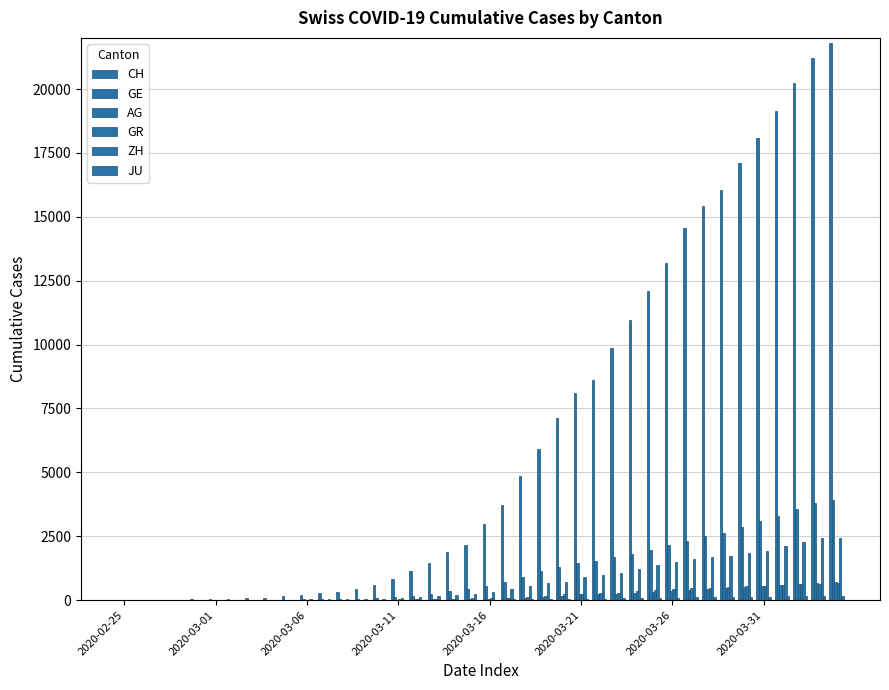

Reading left to right, transcribe all the data shown in this chart.

CH: 0	5	9	19	31	38	54	69	99	145	218	281	329	421	575	811	1130	1465	1873	2176	2969	3736	4872	5933	7145	8090	8621	9858	10978	12107	13206	14544	15414	16062	17090	18065	19129	20219	21201	21804
GE: 0	1	1	4	8	9	10	13	15	20	29	42	44	59	79	112	153	224	343	425	549	701	911	1139	1307	1445	1549	1703	1820	1960	2161	2322	2527	2638	2855	3109	3289	3582	3793	3928
AG: 0	1	1	1	3	4	7	7	10	11	12	14	14	15	18	20	27	30	33	43	56	69	96	134	175	223	235	245	283	318	367	407	444	485	506	554	596	631	673	702
GR: 0	2	2	6	6	6	9	9	12	14	16	17	18	18	22	31	43	53	56	71	84	101	128	182	226	258	284	300	343	393	433	474	495	519	535	547	592	622	649	657
ZH: 0	0	2	2	6	7	10	13	15	23	29	34	40	49	62	101	140	163	218	250	326	429	568	679	711	919	978	1067	1213	1357	1489	1616	1690	1722	1848	1936	2125	2289	2417	2450
JU: 0	0	1	1	1	1	1	2	2	4	4	5	5	7	7	7	12	17	18	19	25	29	32	36	44	54	61	69	82	92	100	114	119	127	128	140	145	149	149	154